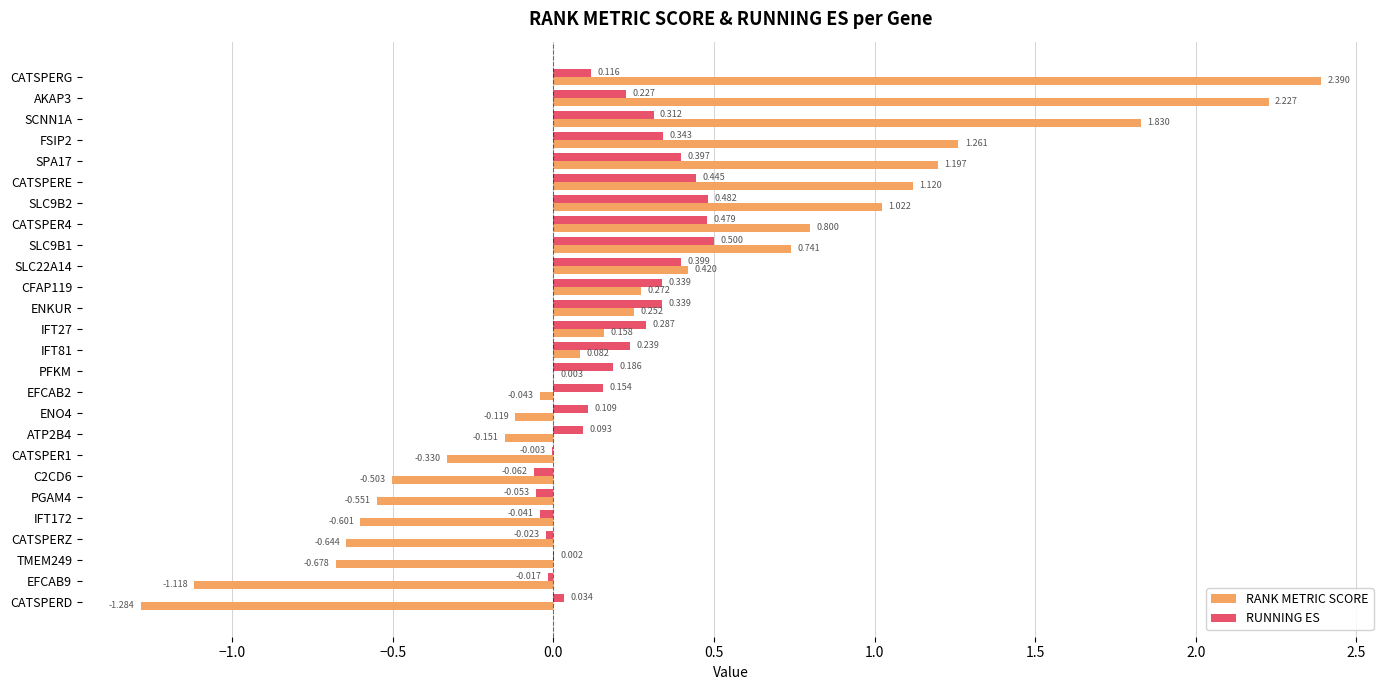

Which series has the largest total across all categories?

RANK METRIC SCORE